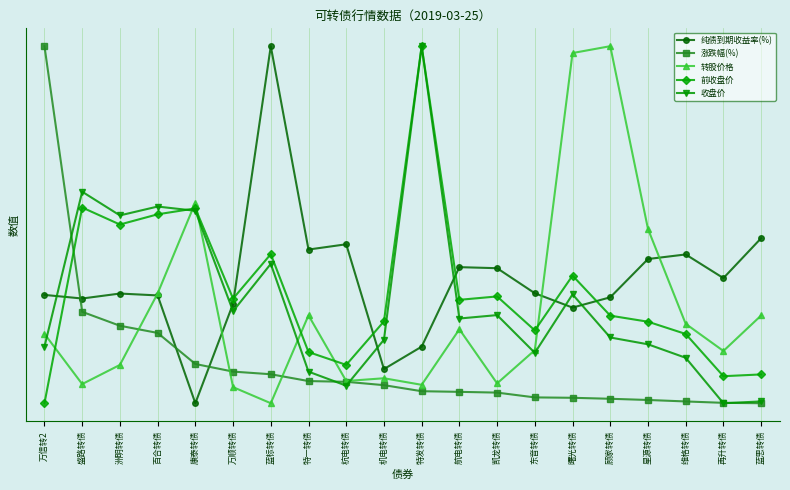

What is the spread (max minus min) of values at 万顺转债?

14.9